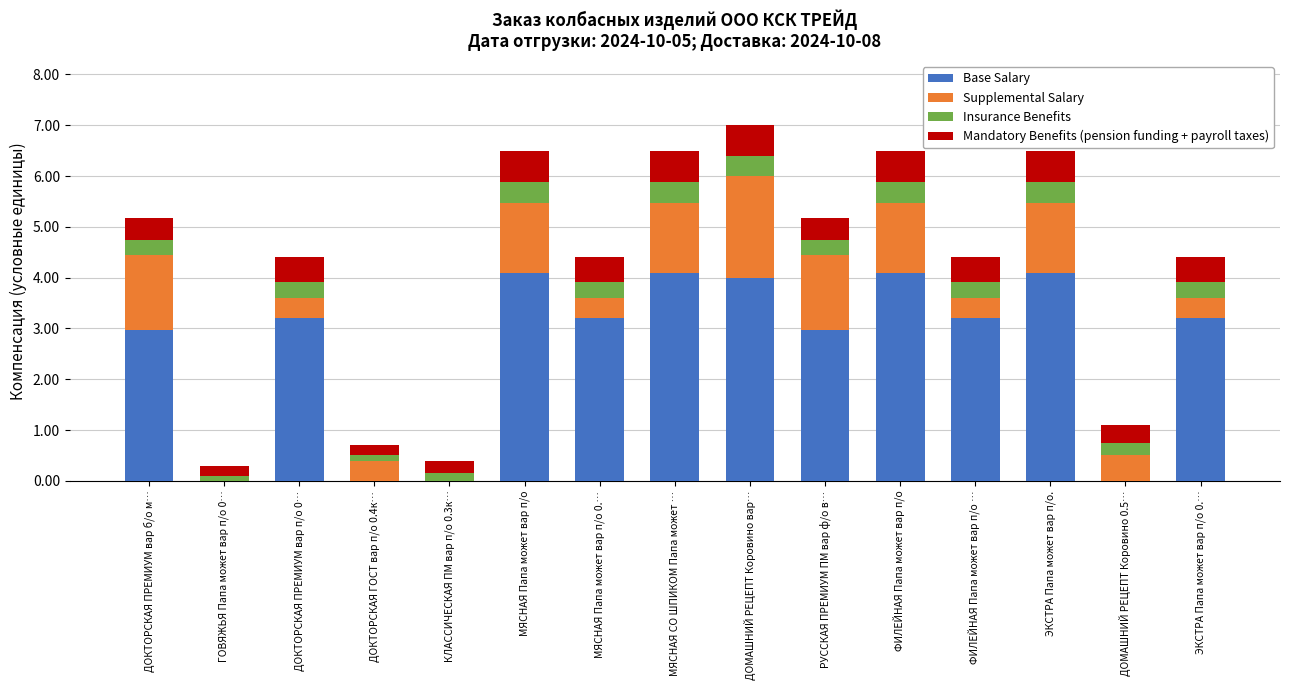

Is it true that Base Salary equals 0.9 at МЯСНАЯ СО ШПИКОМ Папа может …?

False